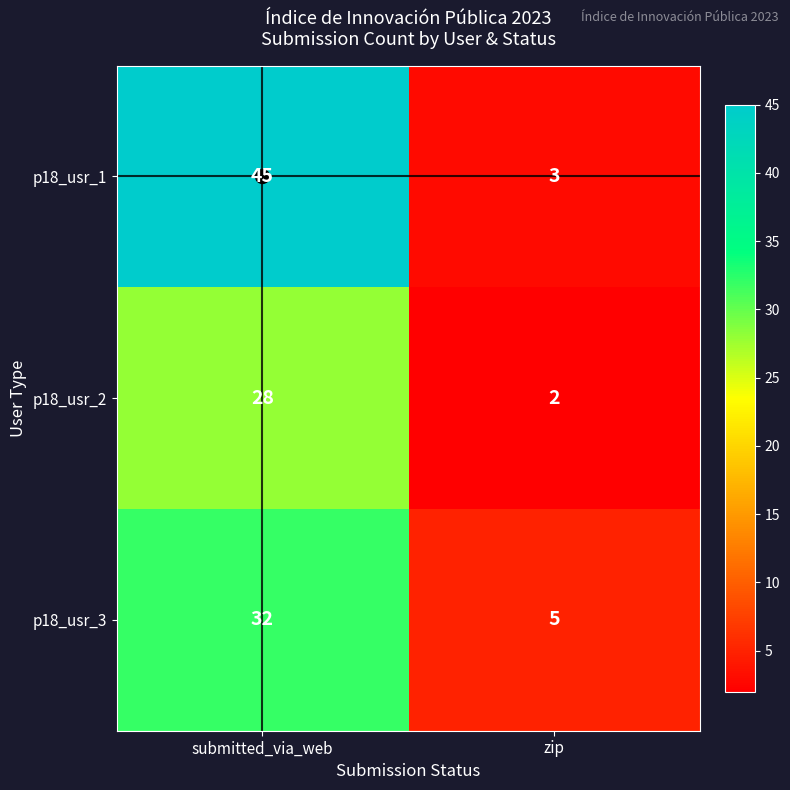

How many categories are shown in the chart?

2